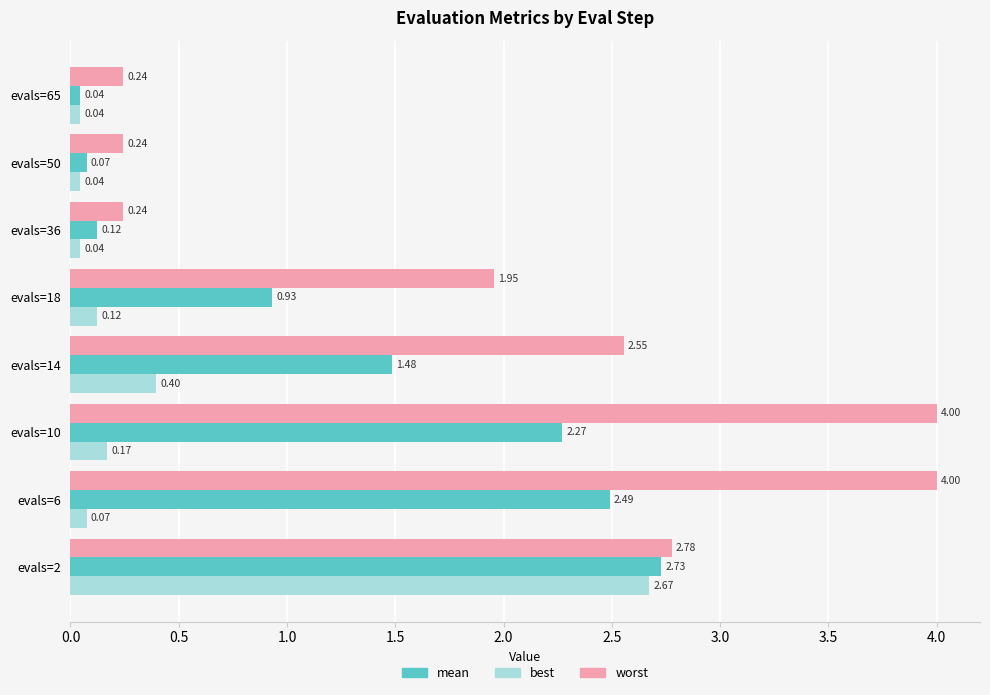

What is the total value across all series at evals=2?

8.2